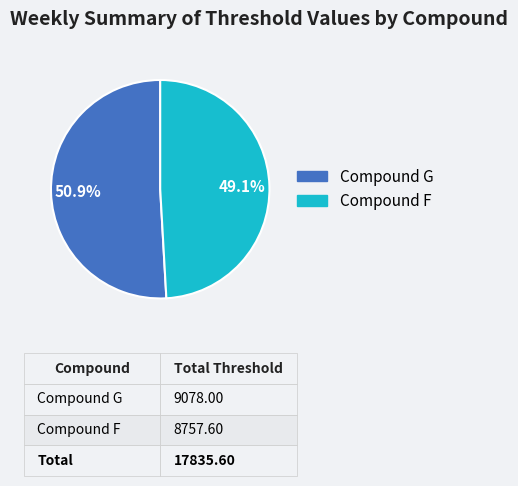

What is the ratio of the value at Compound F to the value at Compound G?

1.0